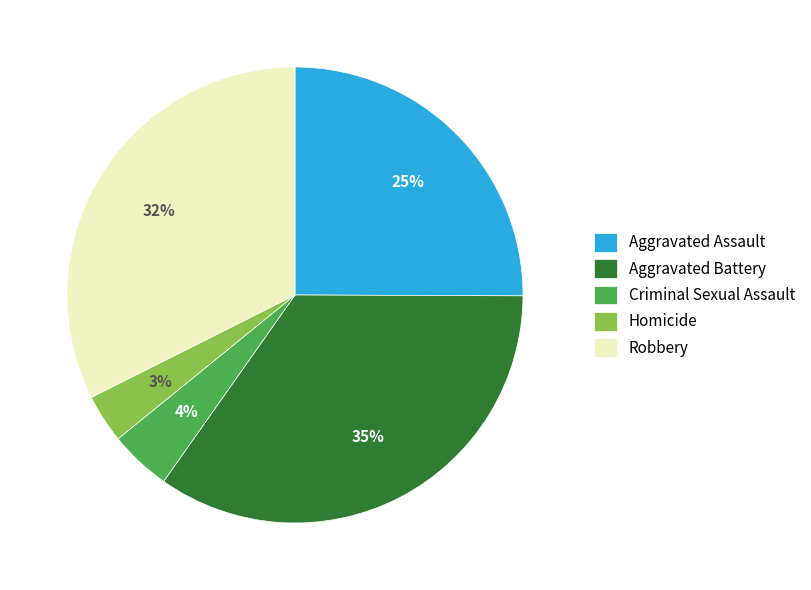

To the nearest percent, what portion does Aggravated Battery represent?

35%